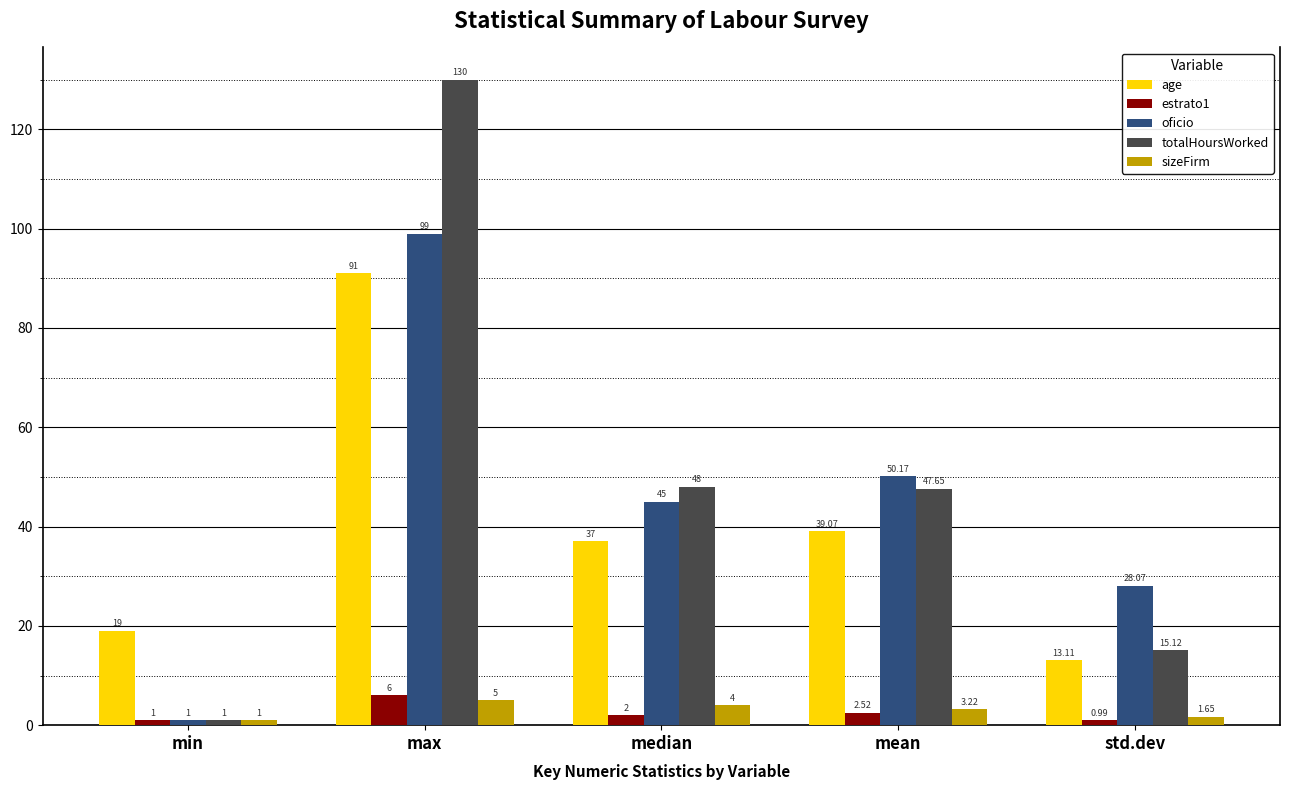

List the series in order of their peak value, highest first.

totalHoursWorked, oficio, age, estrato1, sizeFirm